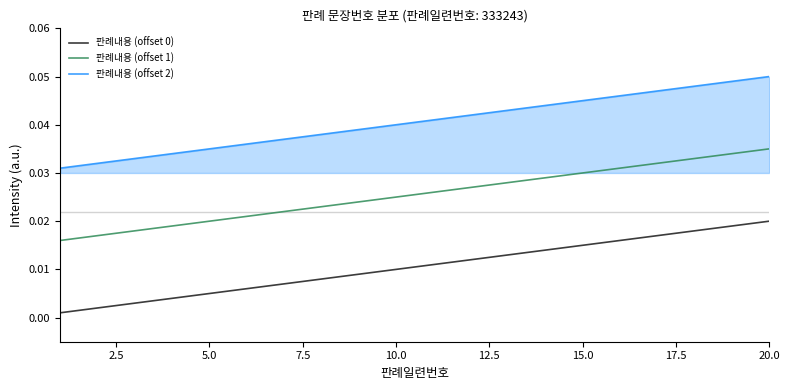

Which series has the largest total across all categories?

판례내용 (offset 2)